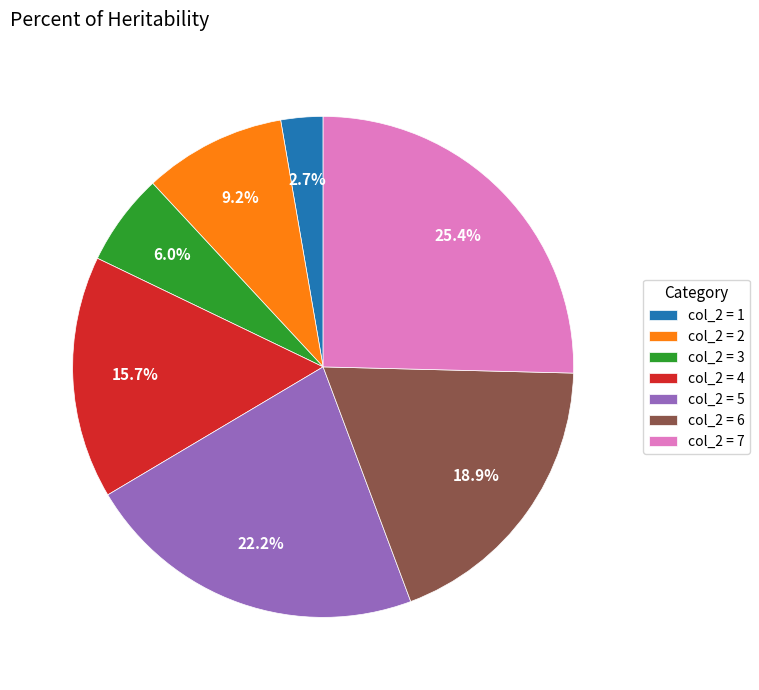

How much of the chart is everything except col_2 = 4?

84.3%